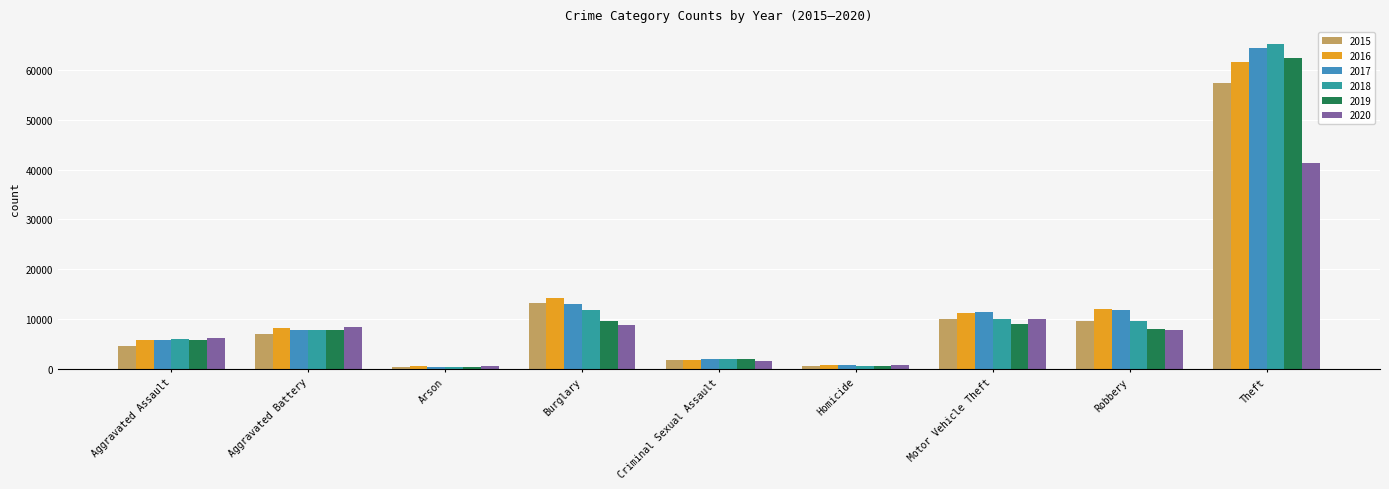

At which label is 2018 closest to 32829?

Burglary